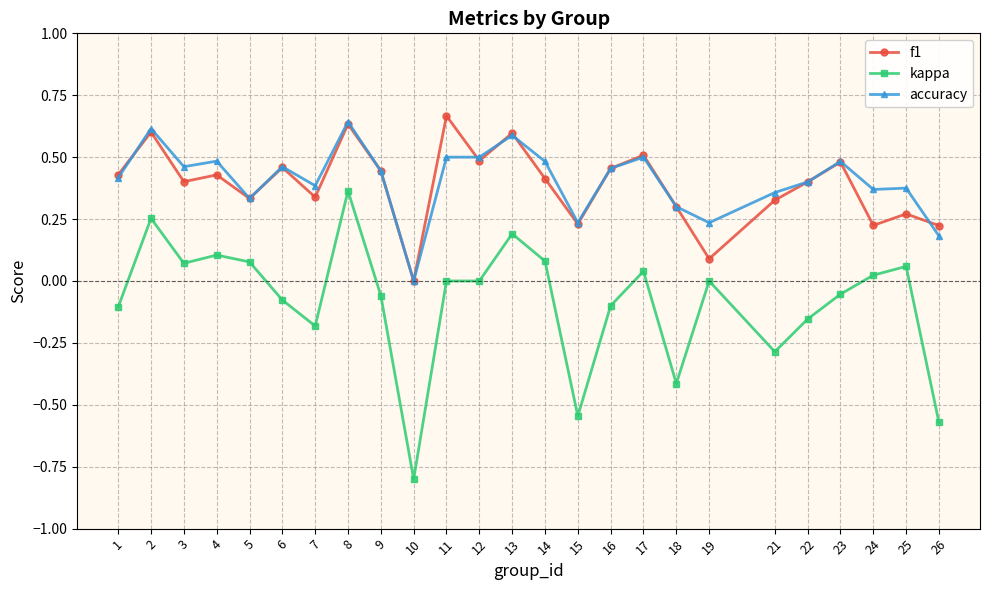

What is the difference between the highest and lowest values at 26?

0.8